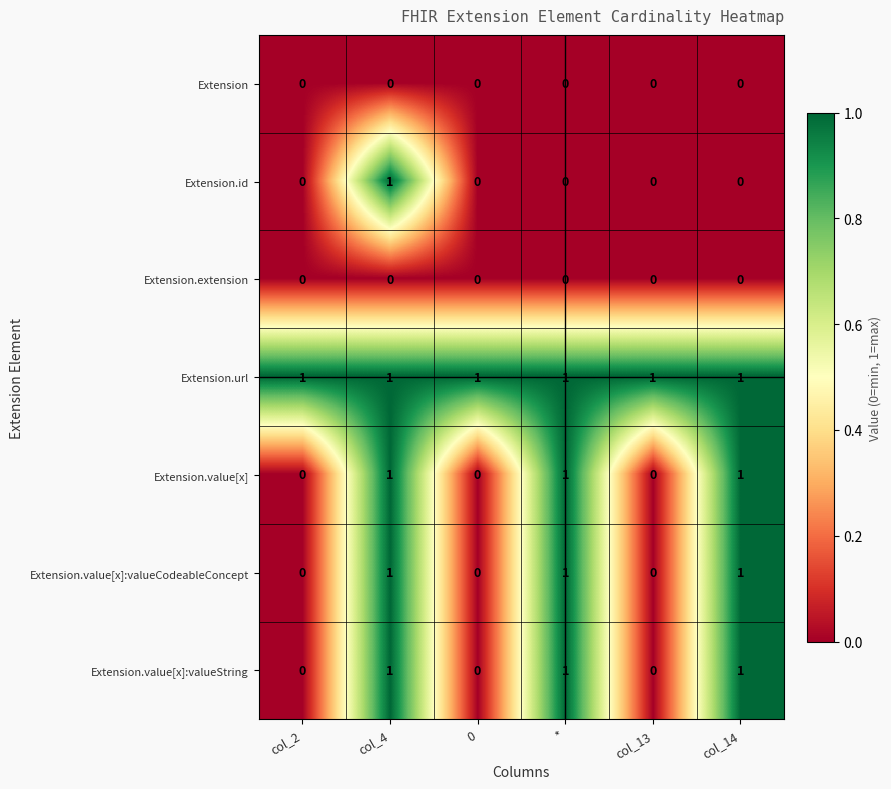

At which category is the sum across all series the highest?

col_4